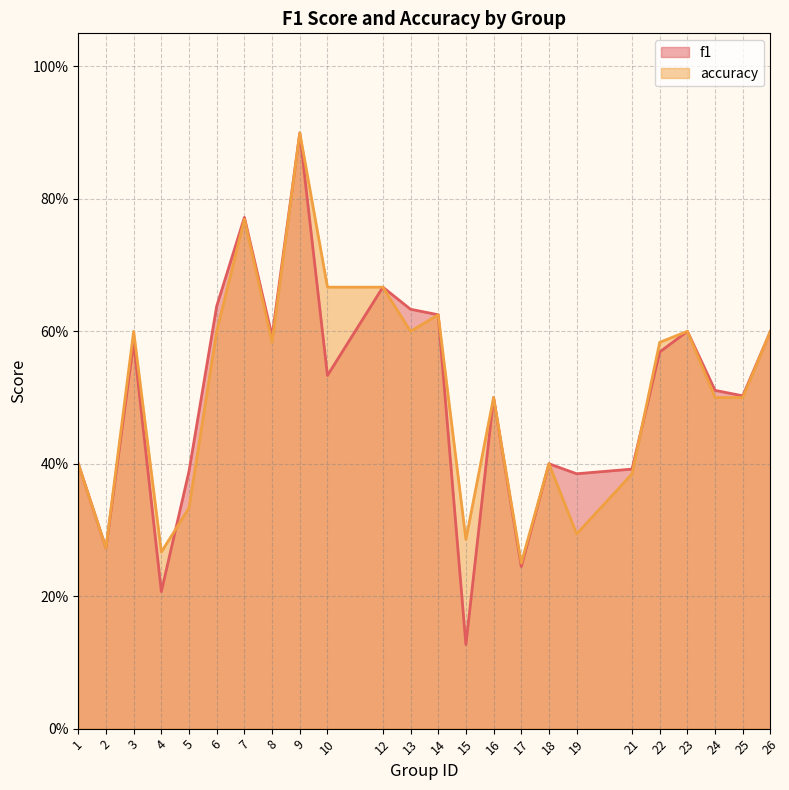

What are all the series names shown in the legend?

f1, accuracy